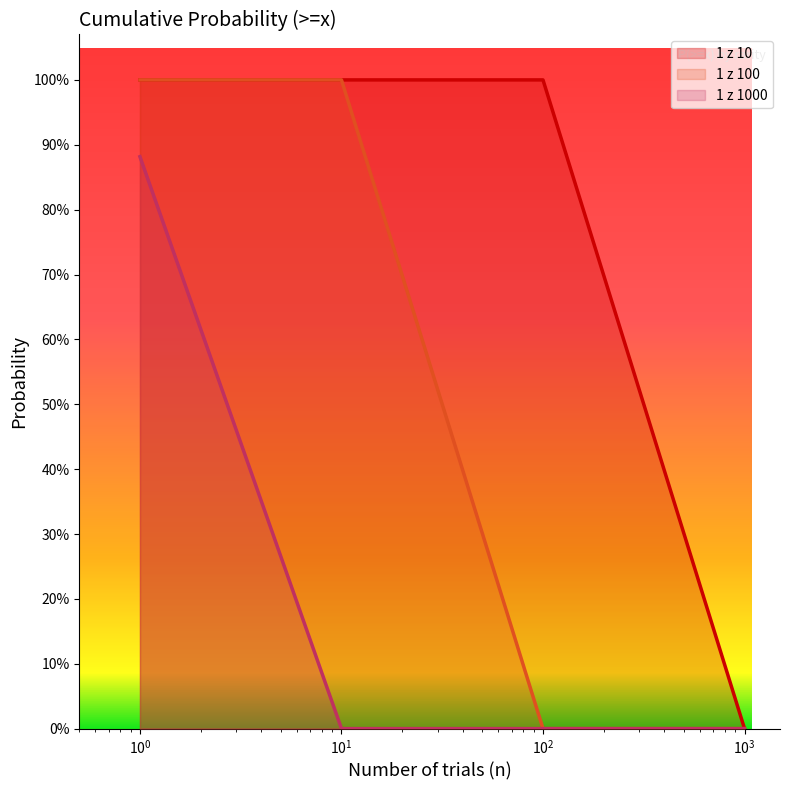

What is the sum of all 1 z 10 values?

3.0